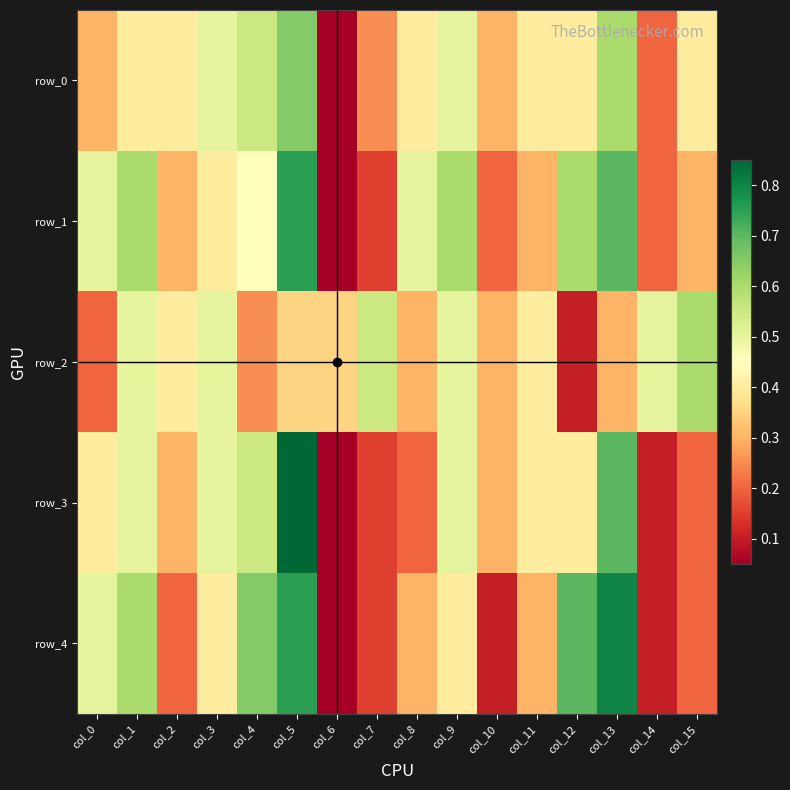

What is the difference between the maximum and minimum values in the row_3 series?

0.8